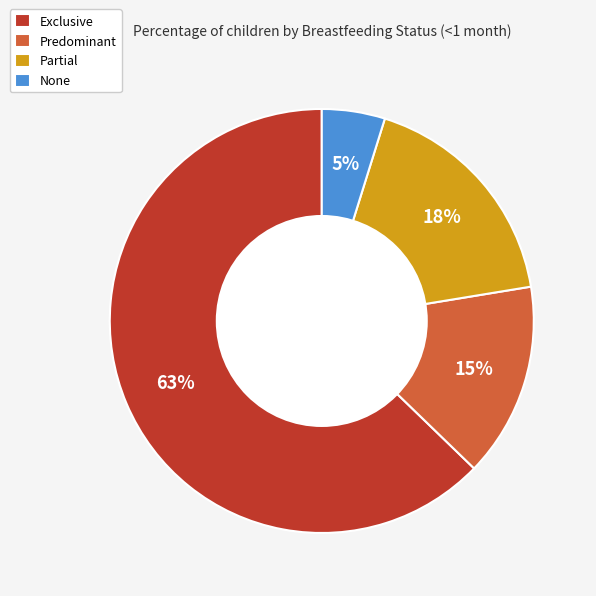

Between Partial and None, which is larger?

Partial